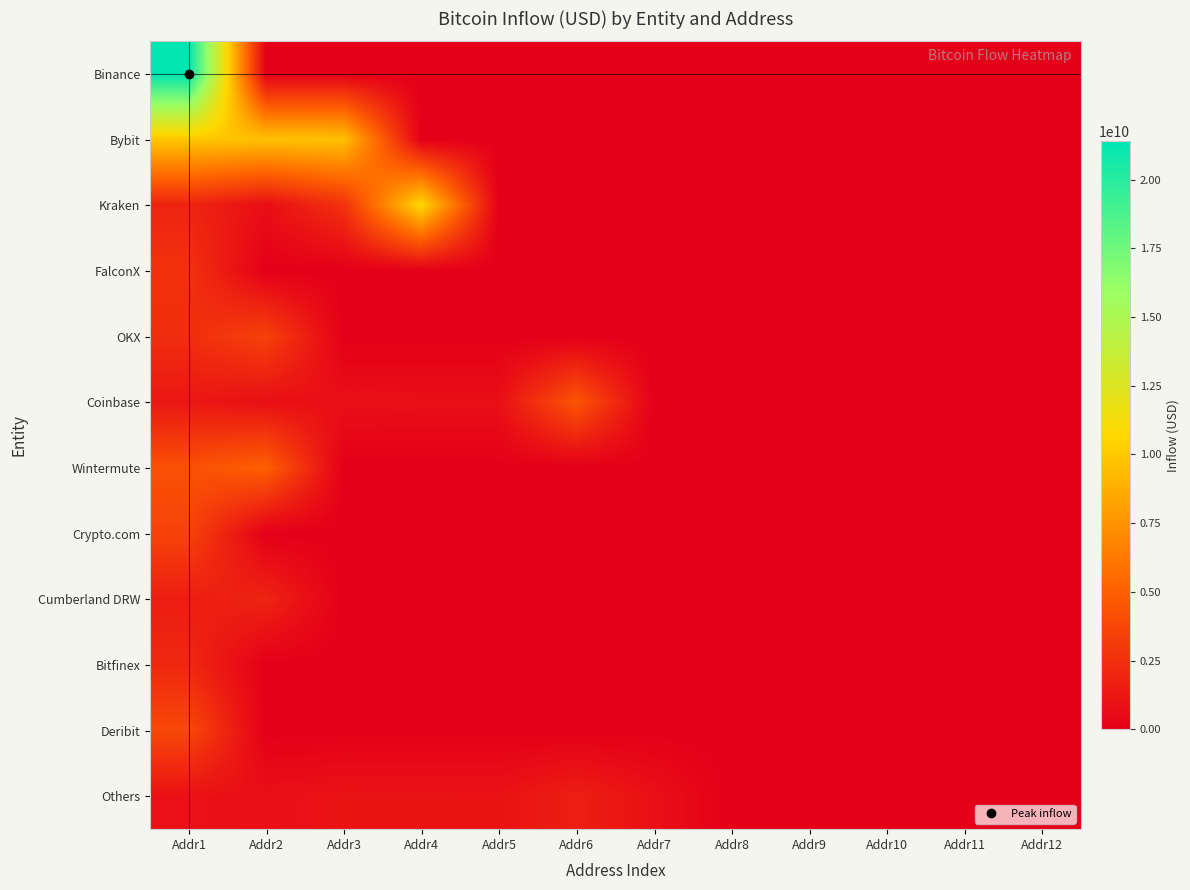

Which has a higher value, Addr12 or Addr1?

Addr1